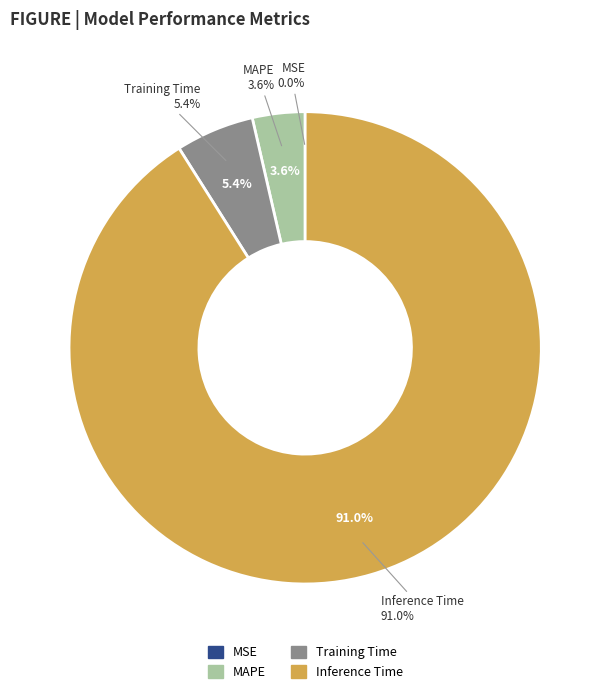

Does MSE account for over 50% of the chart?

No